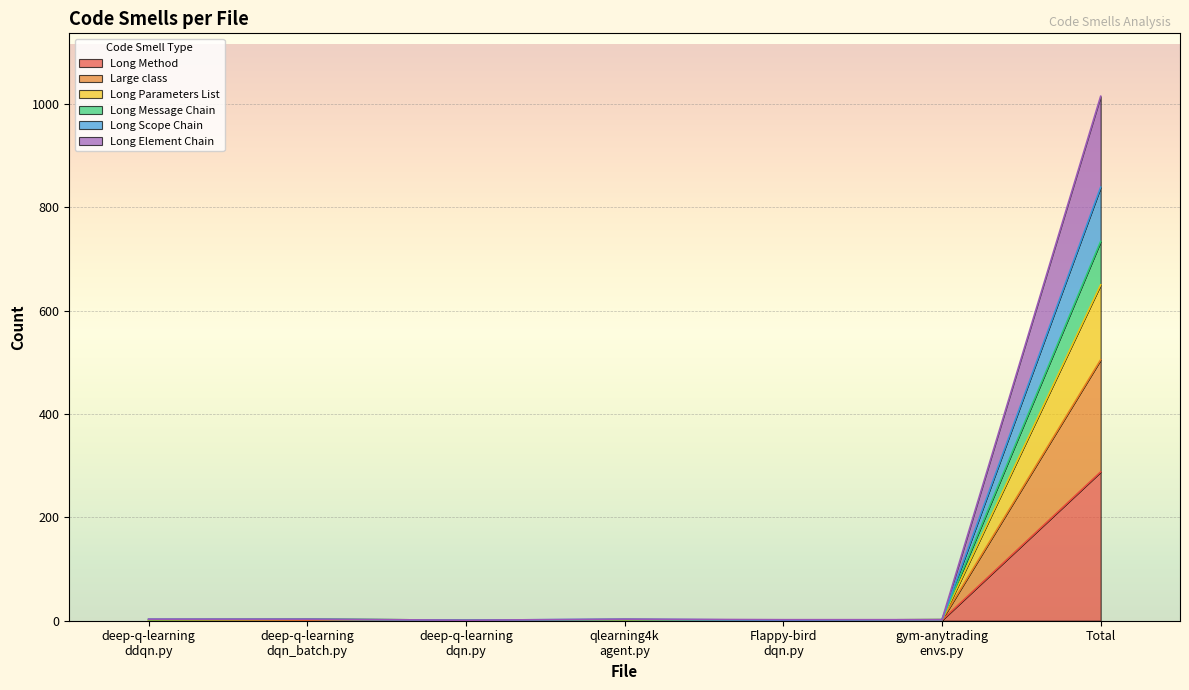

What is the label of the 4th point from the left?

qlearning4k
agent.py